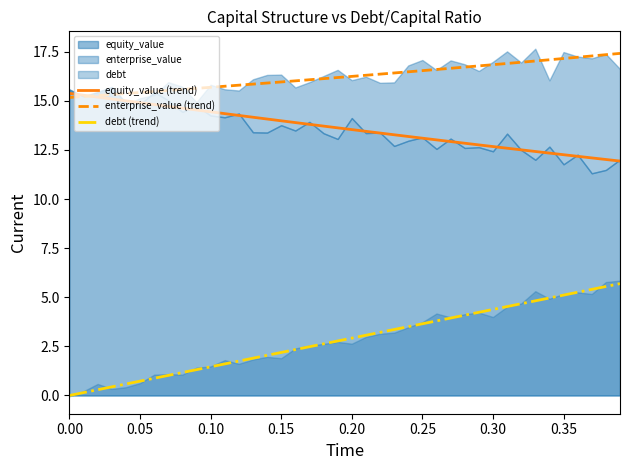

True or false: equity_value (trend) and debt (trend) cross at least once.

False